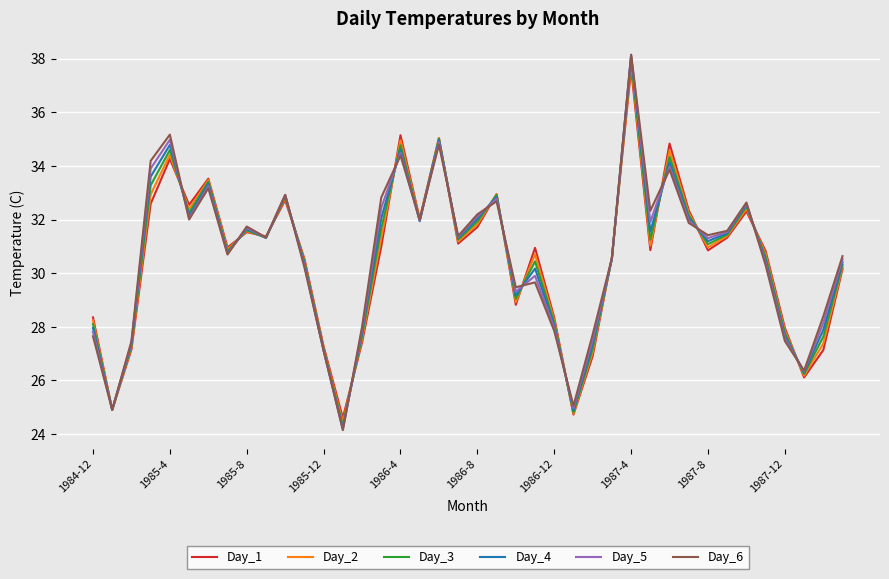

Which series has the largest range (max minus min)?

Day_6